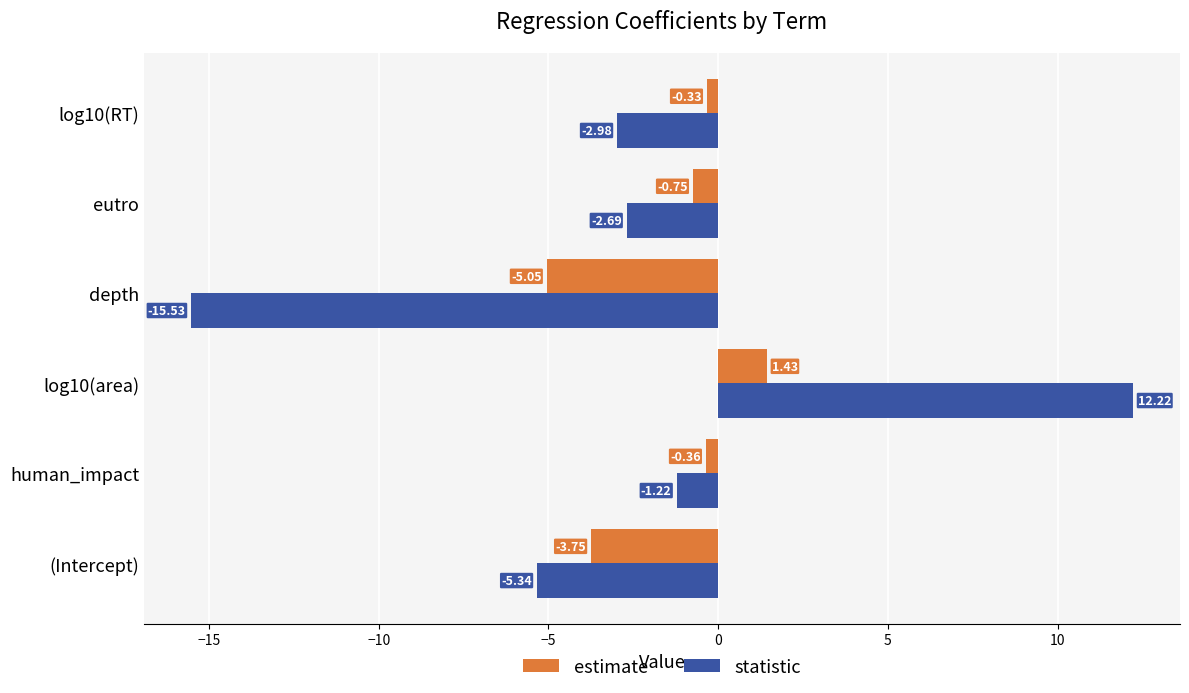

What are all the series names shown in the legend?

estimate, statistic